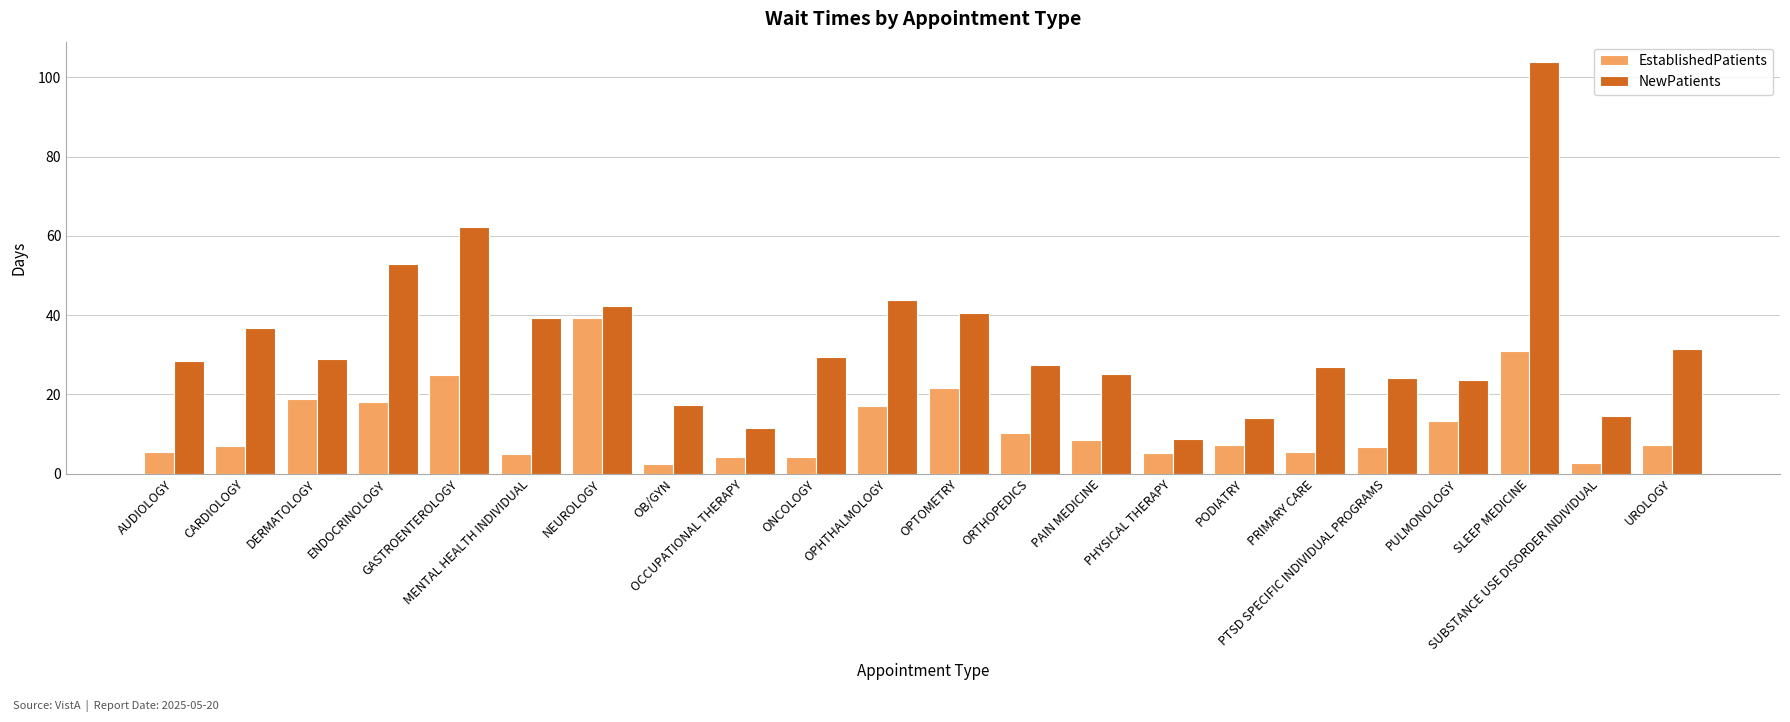

What is the total value across all series at OB/GYN?

19.6